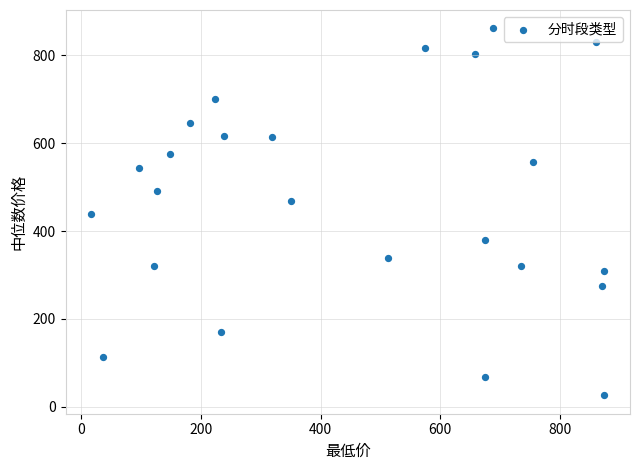

What is the range of Y values (max minus min)?

835.2